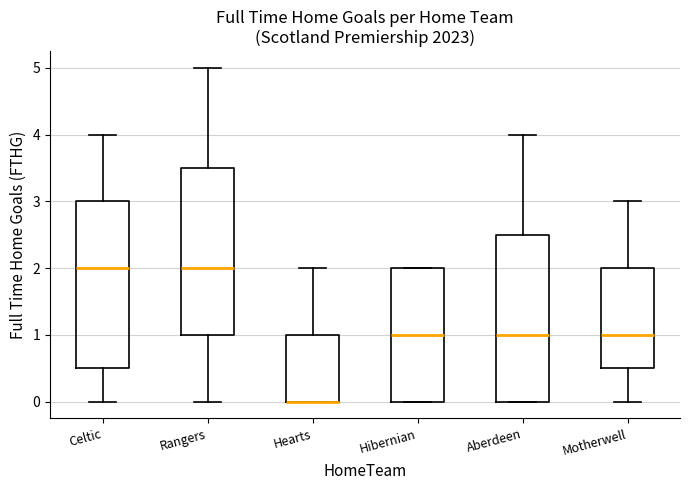

Reading left to right, read every box against the y-axis: the position of its median line, the range the box covers, and the ends of its whiskers. The values are not printed on the chart, so give them approximately, as read against the axis.

Celtic: median 2.0, box 0.5 to 3.0, whiskers 0.0 to 4.0
Rangers: median 2.0, box 1.0 to 3.5, whiskers 0.0 to 5.0
Hearts: median 0.0 (drawn on the box's lower edge), box 0.0 to 1.0, whiskers 0.0 to 2.0
Hibernian: median 1.0, box 0.0 to 2.0, whiskers 0.0 to 2.0
Aberdeen: median 1.0, box 0.0 to 2.5, whiskers 0.0 to 4.0
Motherwell: median 1.0, box 0.5 to 2.0, whiskers 0.0 to 3.0